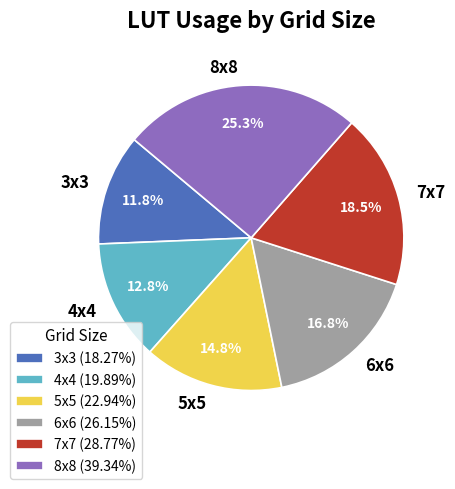

The 4x4 slice represents 4% of the pie. True or false?

False